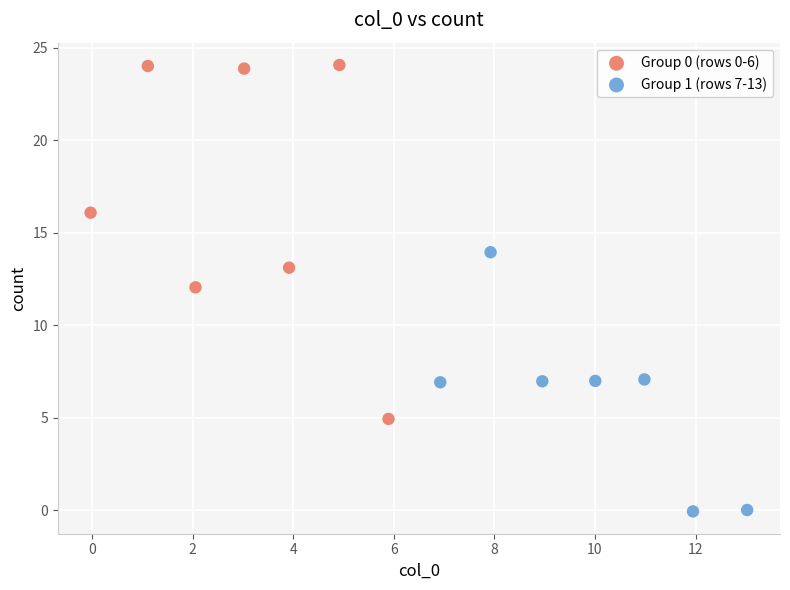

Which series reaches the minimum Y coordinate?

Group 1 (rows 7-13)